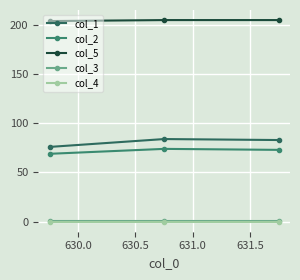

How many lines are shown in the chart?

5